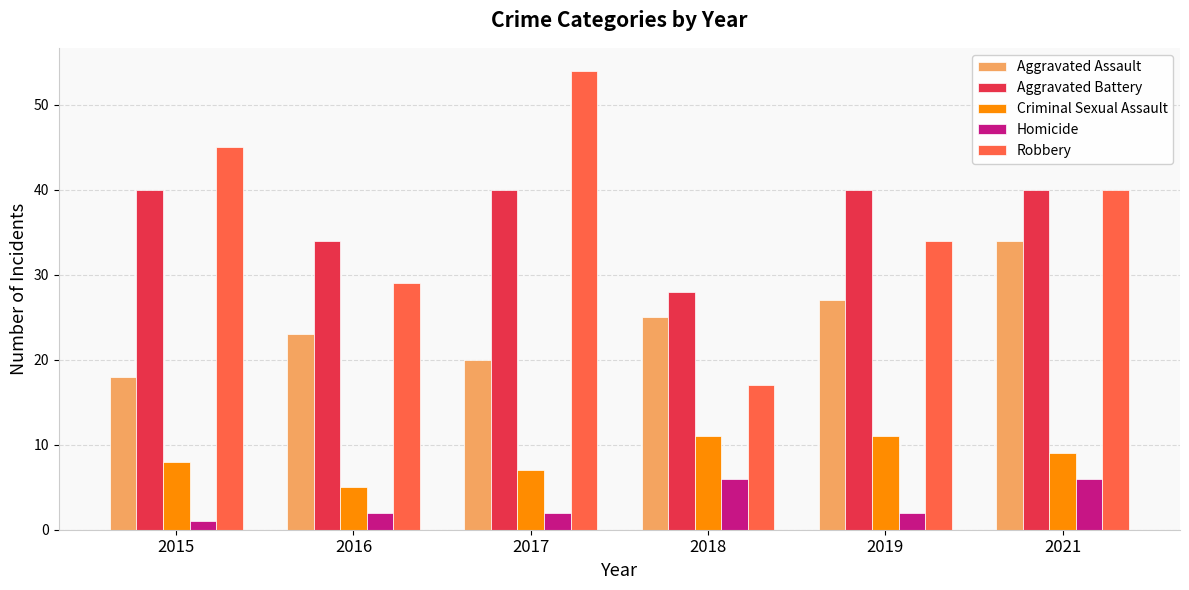

Which series changed the most between 2018 and 2021?

Robbery